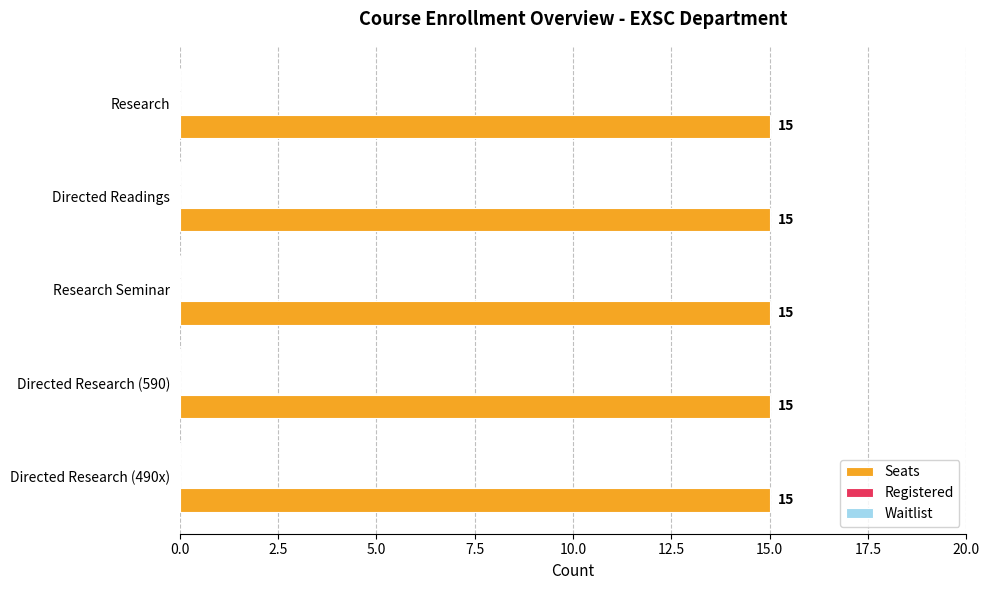

Which series has the largest total across all categories?

Seats